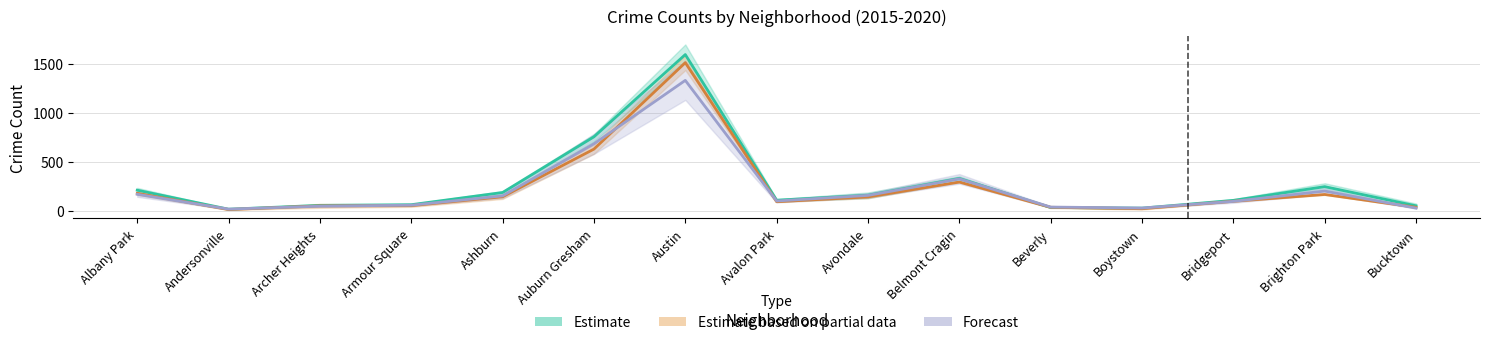

In Estimate, how many points are higher than both neighbors (excluding endpoints)?

3